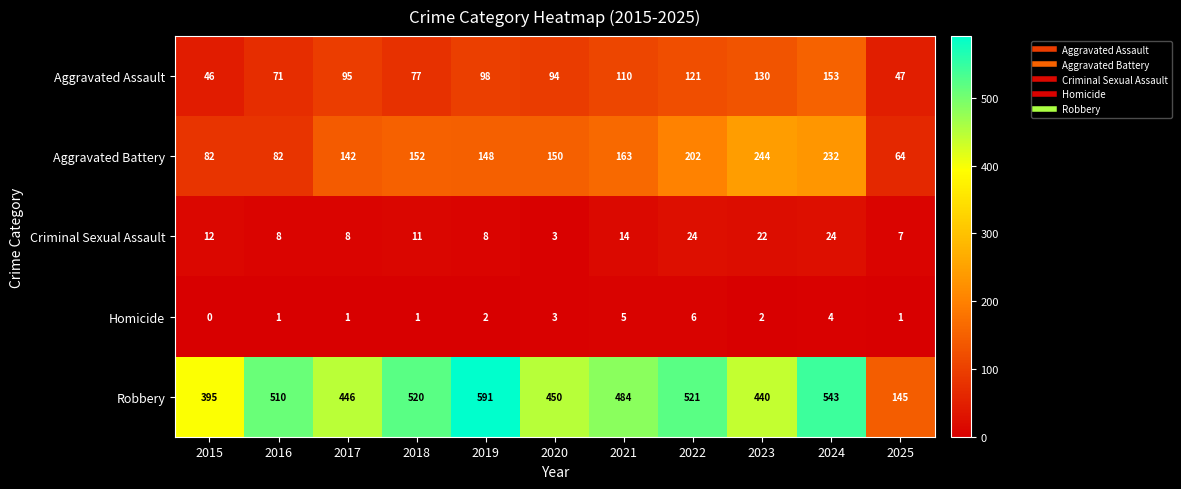

The value of Homicide at 2023 is 3. True or false?

False